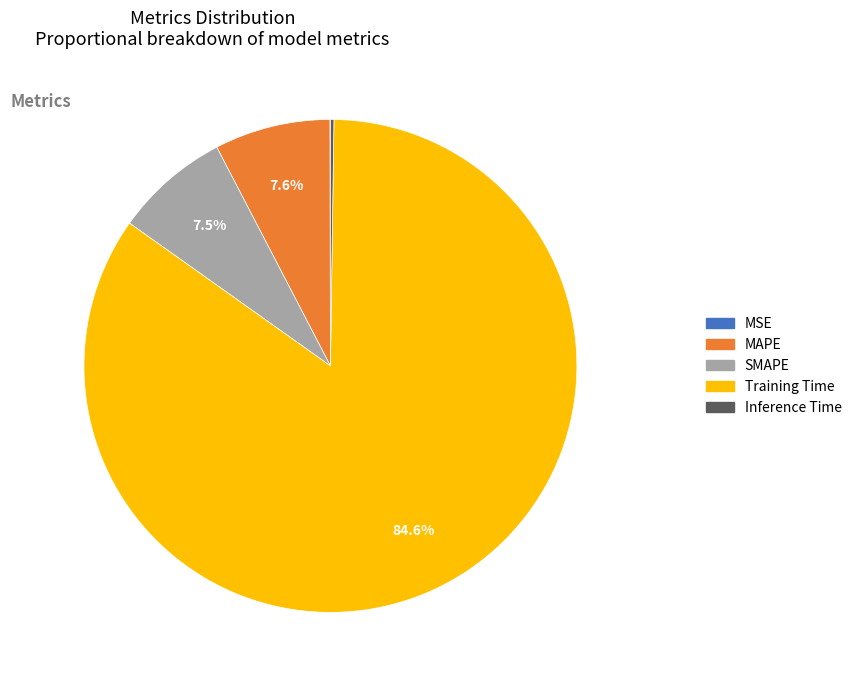

To the nearest percent, what is the difference between the largest and smallest slice percentages?

85%